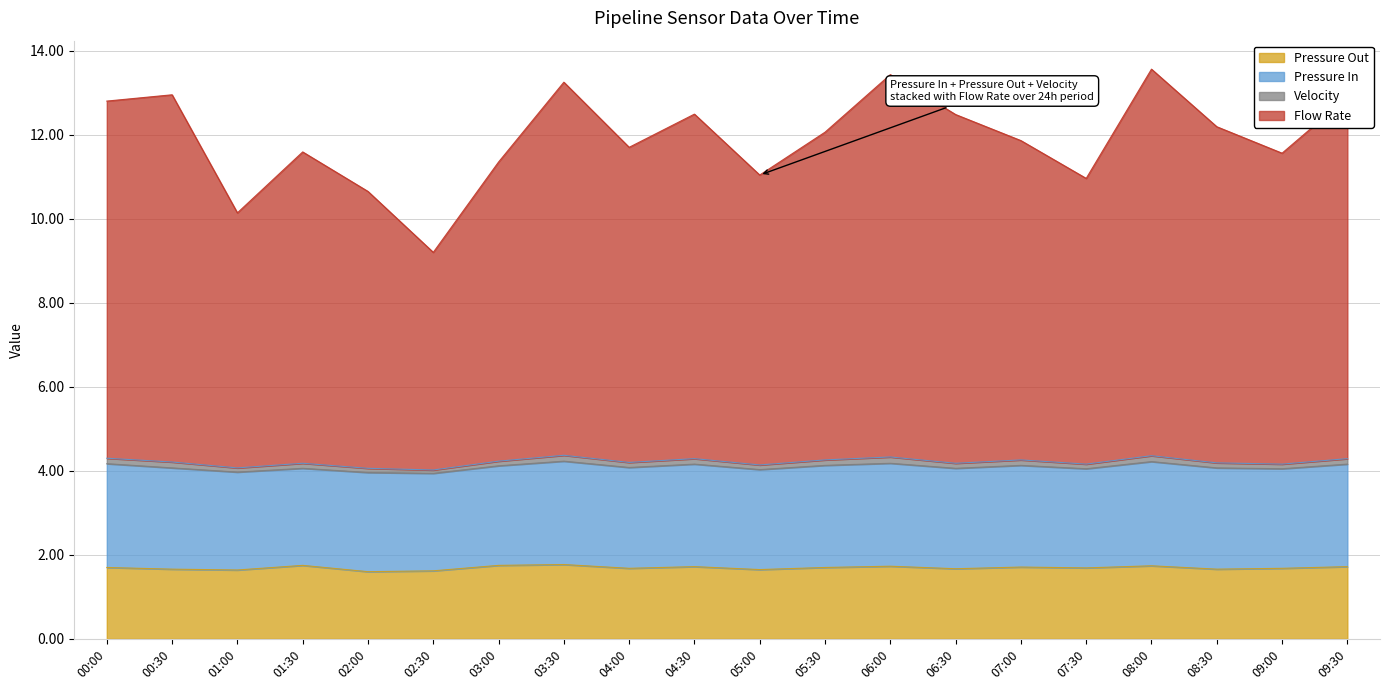

Which series has the largest total across all categories?

Flow Rate